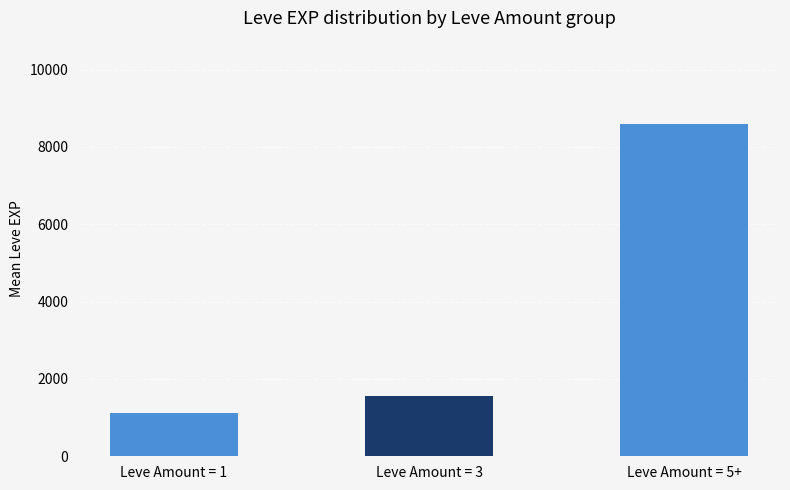

True or false: the data shows 2357 at Leve Amount = 3.

False